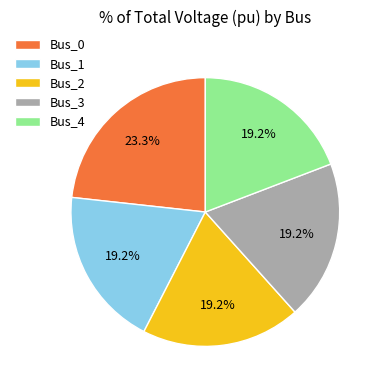

Which category has the biggest portion of the pie?

Bus_0